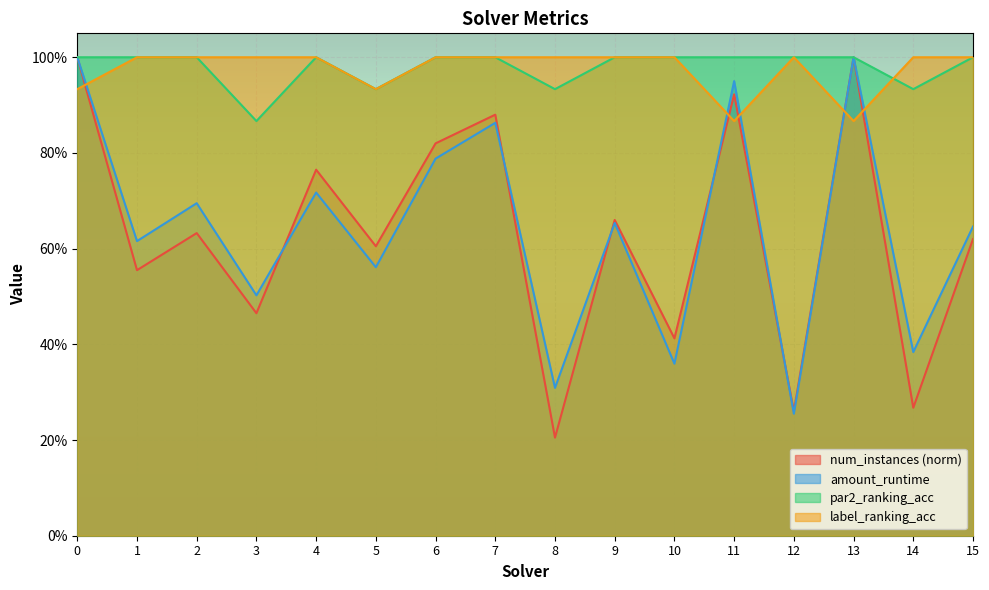

Reading left to right, what are all the values shown in this chart?

num_instances: 0=1.0	1=0.6	2=0.6	3=0.5	4=0.8	5=0.6	6=0.8	7=0.9	8=0.2	9=0.7	10=0.4	11=0.9	12=0.3	13=1.0	14=0.3	15=0.6
amount_runtime: 0=1.0	1=0.6	2=0.7	3=0.5	4=0.7	5=0.6	6=0.8	7=0.9	8=0.3	9=0.7	10=0.4	11=1.0	12=0.3	13=1.0	14=0.4	15=0.6
par2_ranking_acc: 0=1.0	1=1.0	2=1.0	3=0.9	4=1.0	5=0.9	6=1.0	7=1.0	8=0.9	9=1.0	10=1.0	11=1.0	12=1.0	13=1.0	14=0.9	15=1.0
label_ranking_acc: 0=0.9	1=1.0	2=1.0	3=1.0	4=1.0	5=0.9	6=1.0	7=1.0	8=1.0	9=1.0	10=1.0	11=0.9	12=1.0	13=0.9	14=1.0	15=1.0